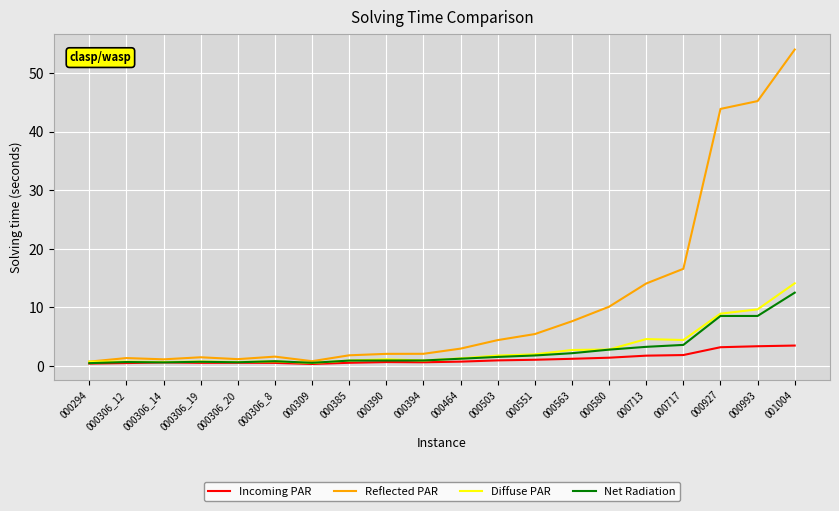

What position from the left is 001004?

20